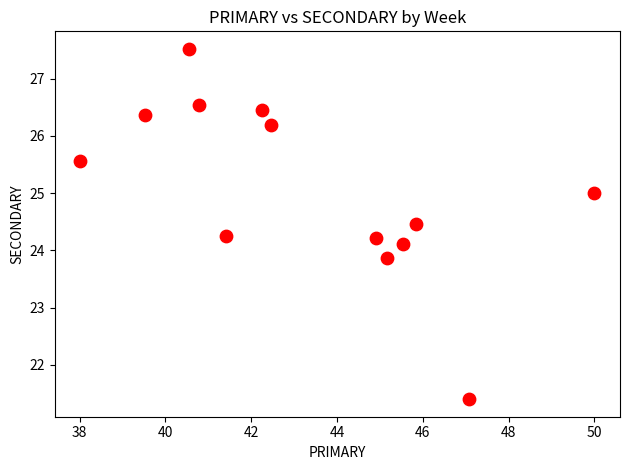

What is the range of X values (max minus min)?

12.0